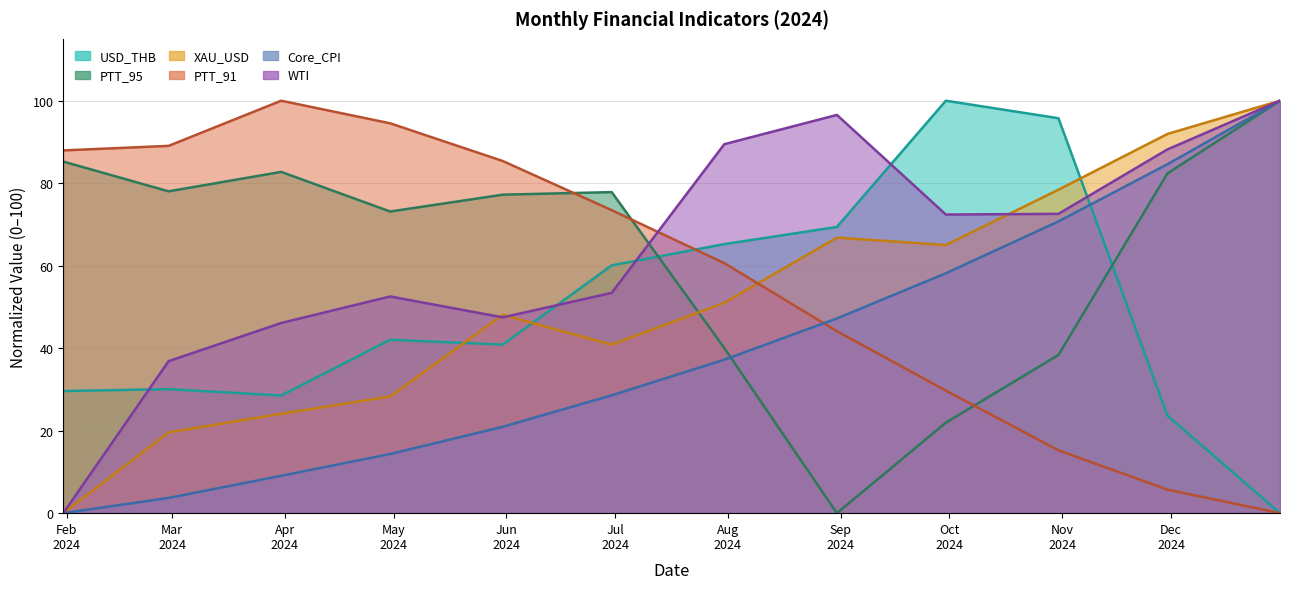

What is the difference between the maximum and minimum values in the PTT_91 series?

100.0